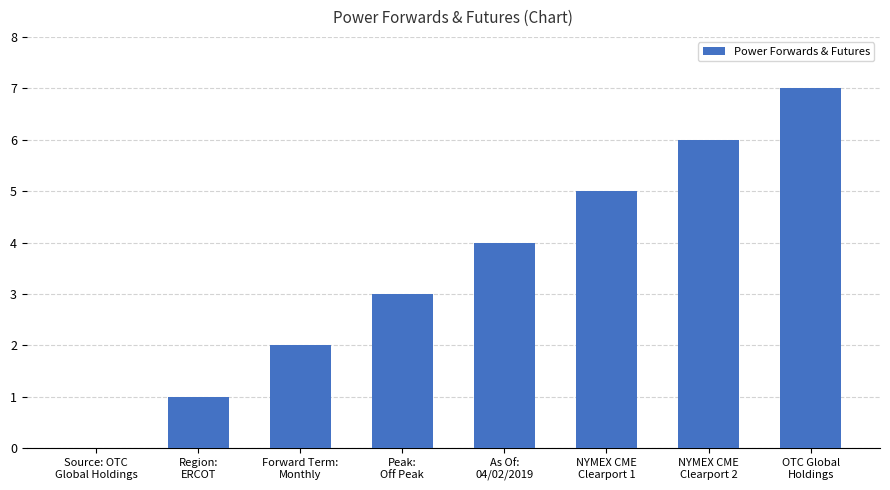

What is the sum of all values?

28